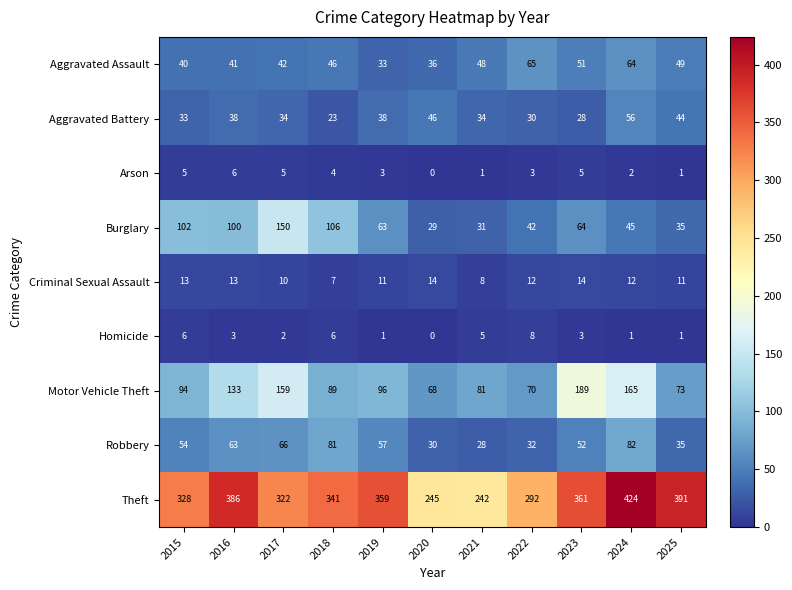

Which series has the largest range (max minus min)?

Theft